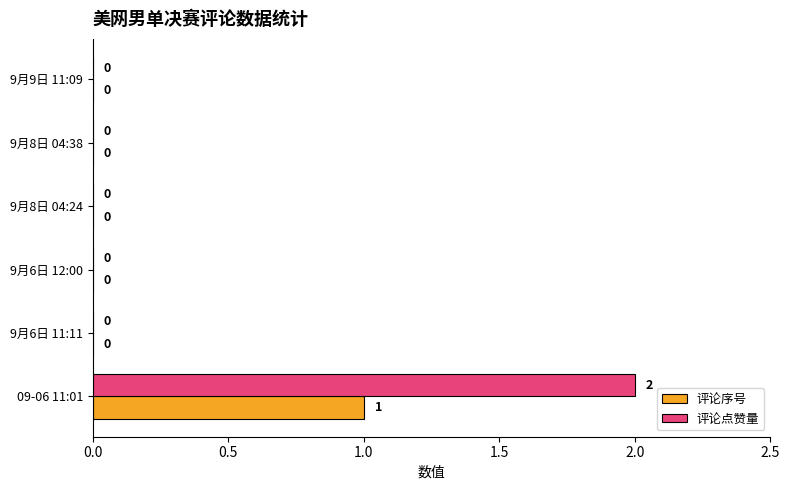

At which label does 评论序号 reach its peak?

09-06 11:01